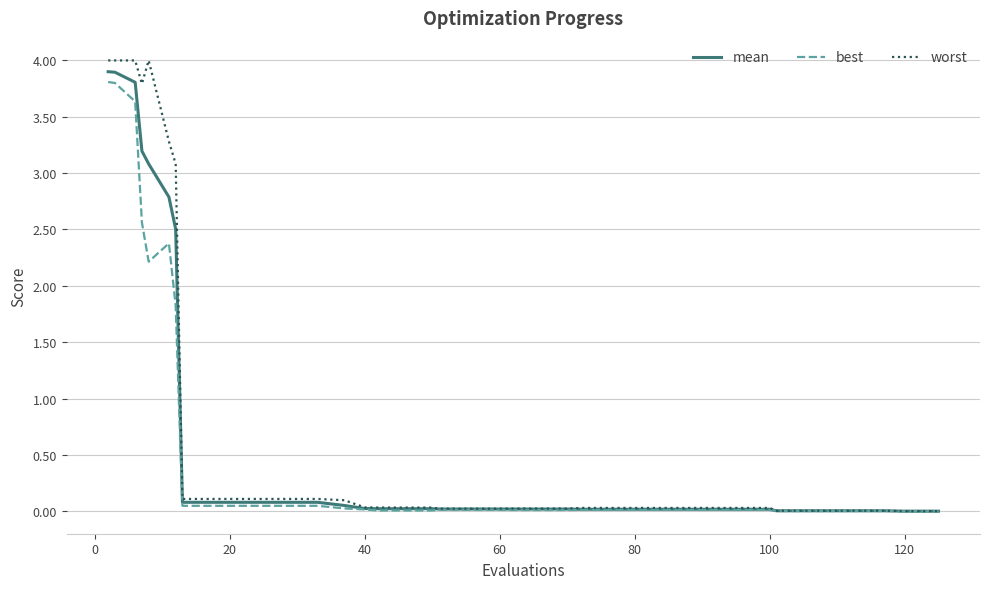

List the series in order of their overall mean, highest first.

worst, mean, best